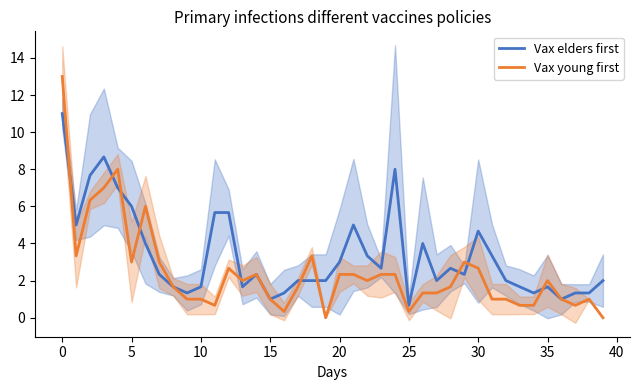

What is the label of the 21st point from the left?

20